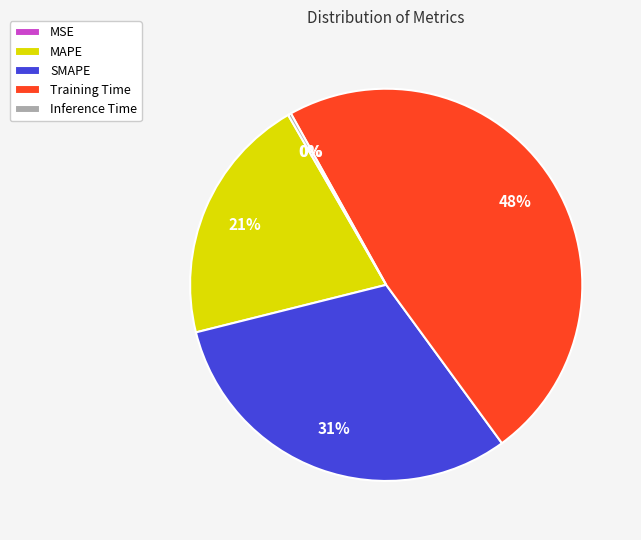

The SMAPE slice represents 17% of the pie. True or false?

False